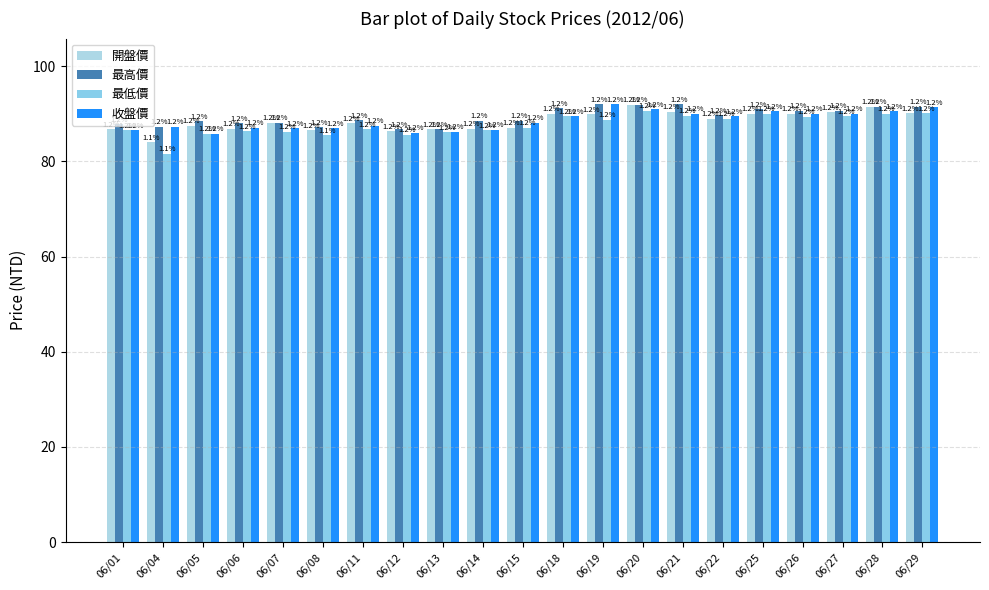

At how many categories does at least one series exceed 87?

19